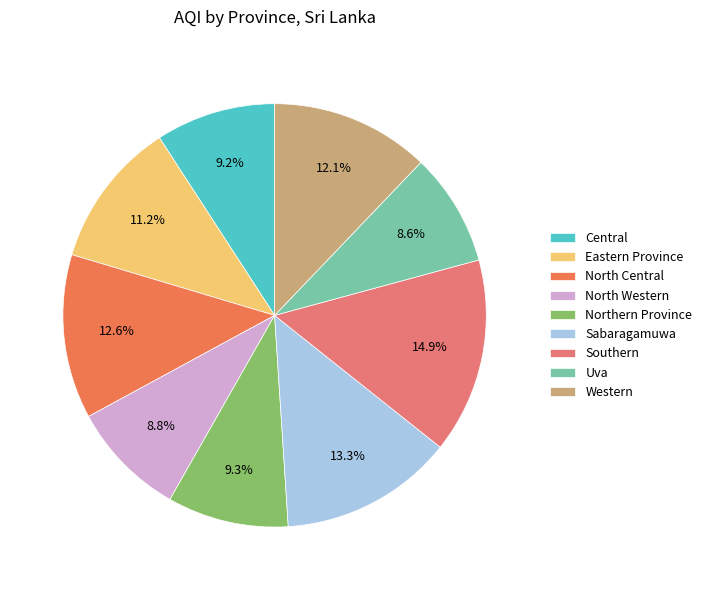

Is it true that Central is 1% of the pie?

False